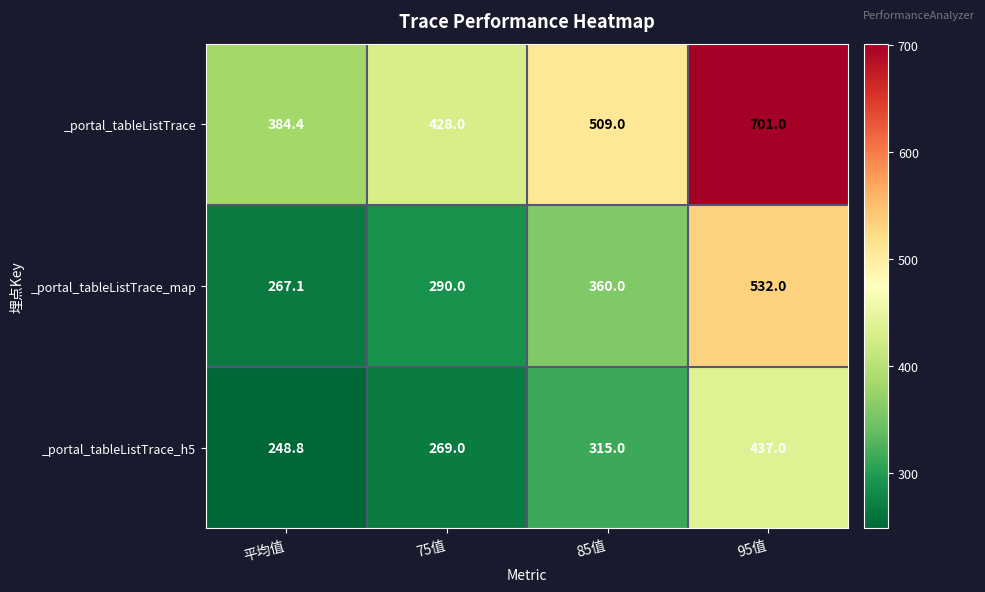

Reading right to left, list all the values displayed in this chart.

_portal_tableListTrace: 95值=701.0	85值=509.0	75值=428.0	平均值=384.4
_portal_tableListTrace_map: 95值=532.0	85值=360.0	75值=290.0	平均值=267.1
_portal_tableListTrace_h5: 95值=437.0	85值=315.0	75值=269.0	平均值=248.8